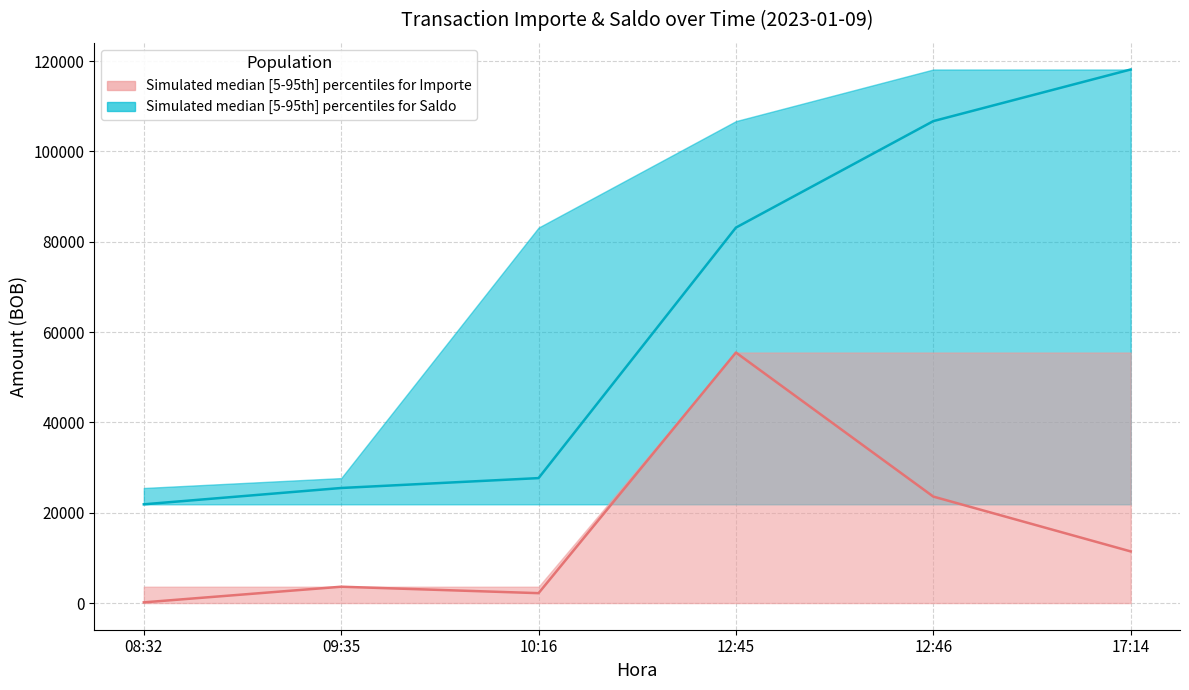

Where is Saldo (median) nearest to the value 70010?

12:45